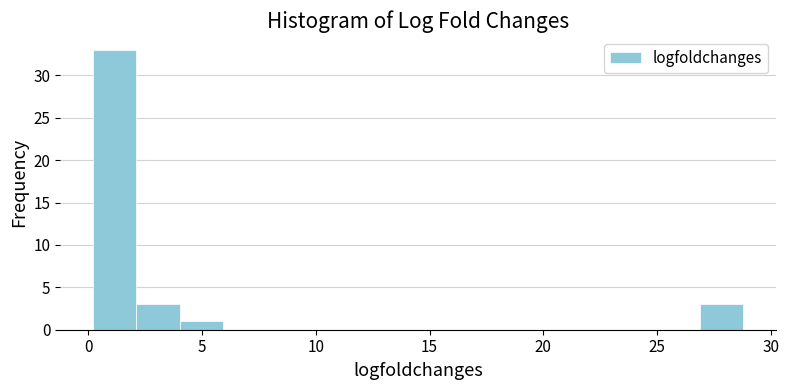

Read against the x-axis, roughly where is the centre of the tallest bar?

1.0